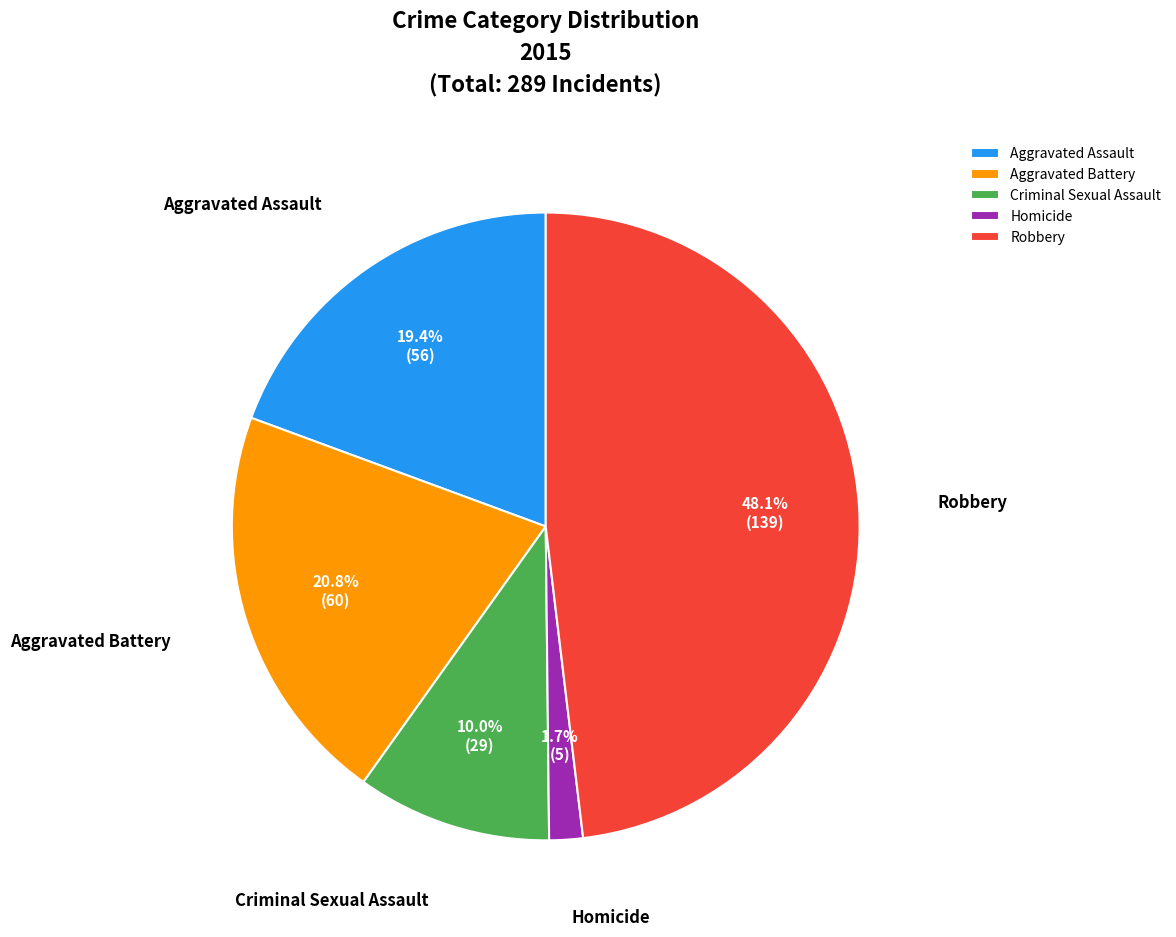

True or false: Robbery accounts for 48% of the total.

True